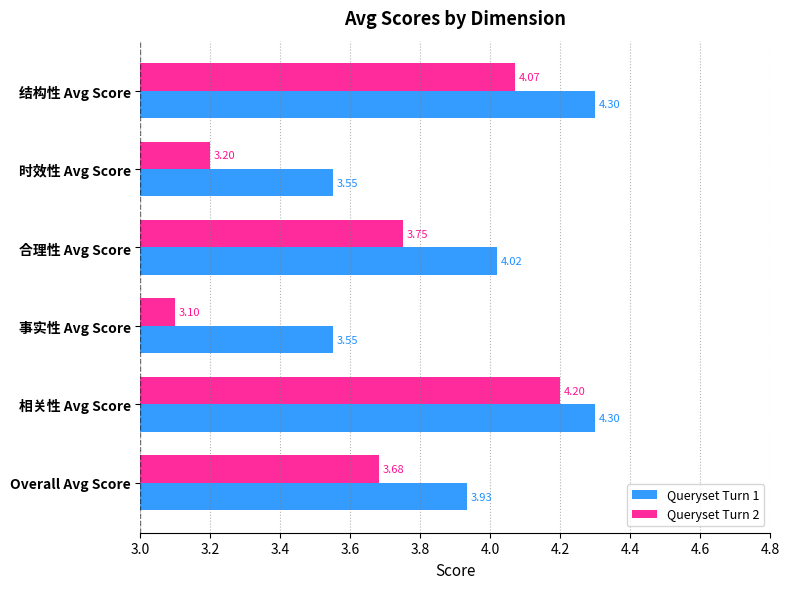

How many distinct data groups are displayed?

2